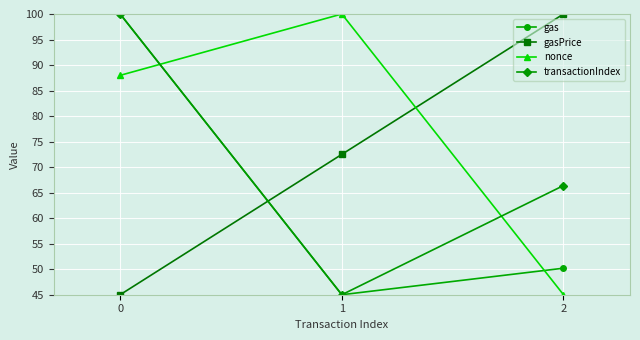

Which category has the highest value in the nonce series?

1